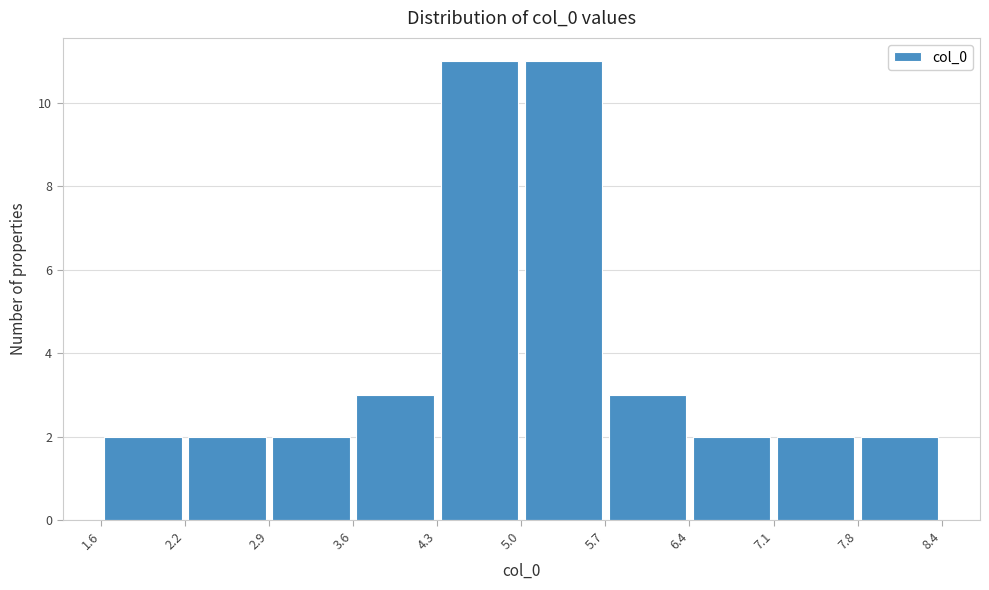

Reading left to right, list every bar in this chart as the range it spans on the x-axis followed by its height. The values are not printed on the chart, so give them approximately, as read against the axis.

1.6 to 2.2: 2
2.2 to 2.9: 2
2.9 to 3.6: 2
3.6 to 4.3: 3
4.3 to 5.0: 11
5.0 to 5.7: 11
5.7 to 6.4: 3
6.4 to 7.1: 2
7.1 to 7.8: 2
7.8 to 8.4: 2